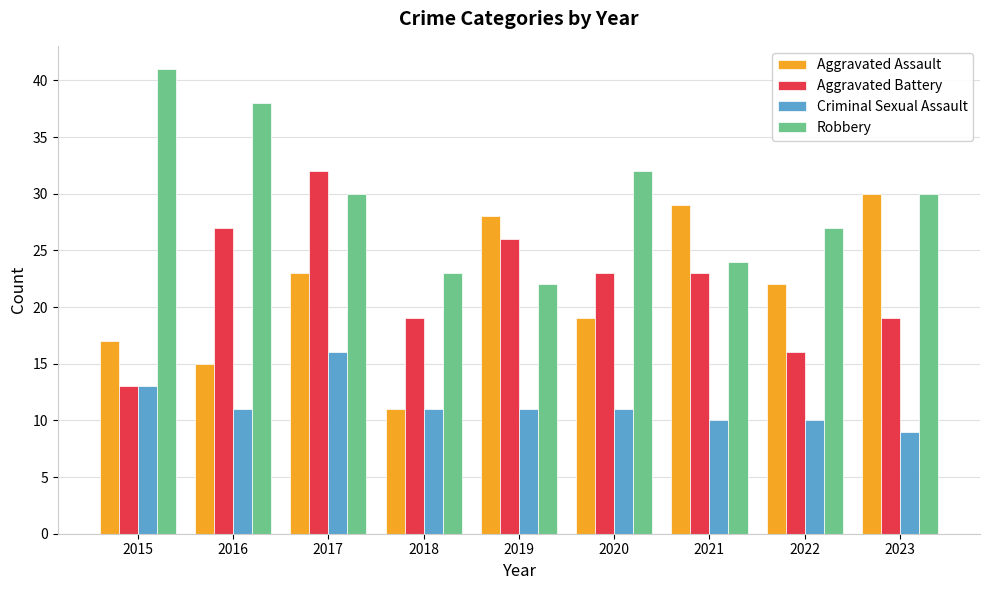

What is the difference between the maximum and minimum values in the Aggravated Assault series?

19